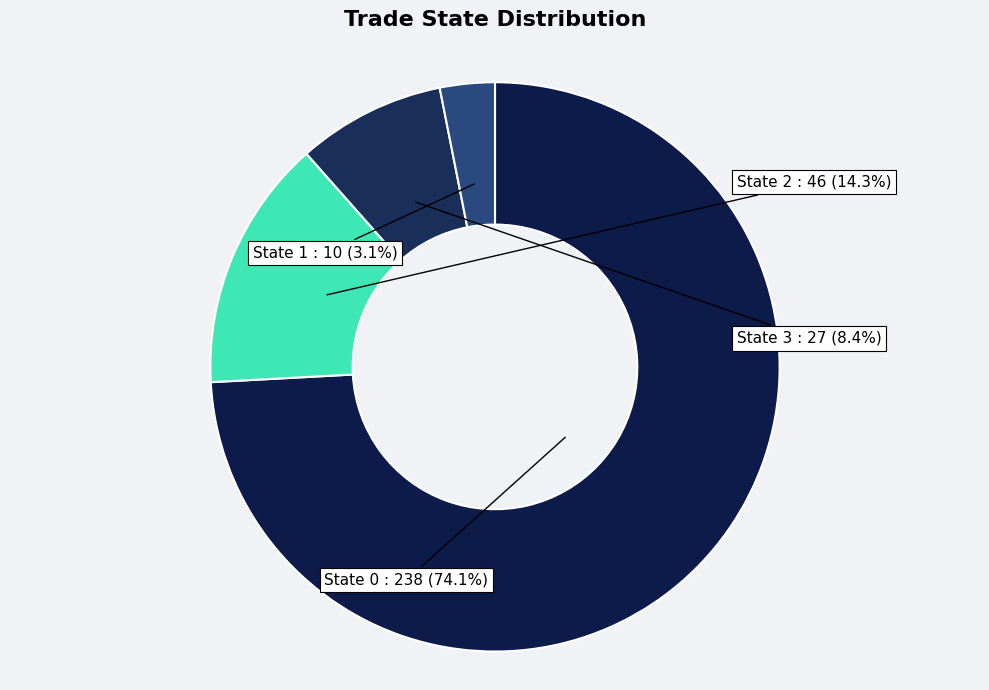

How many slices are in this pie chart?

4